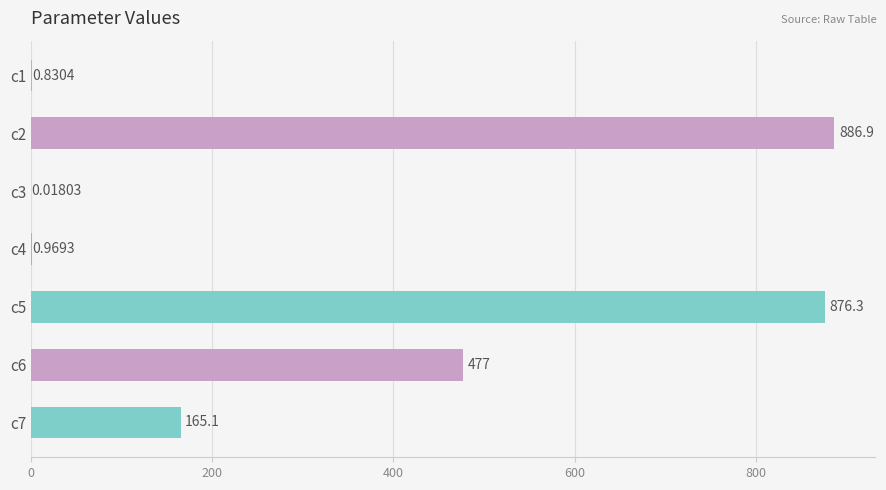

Which has a higher value, c2 or c6?

c2